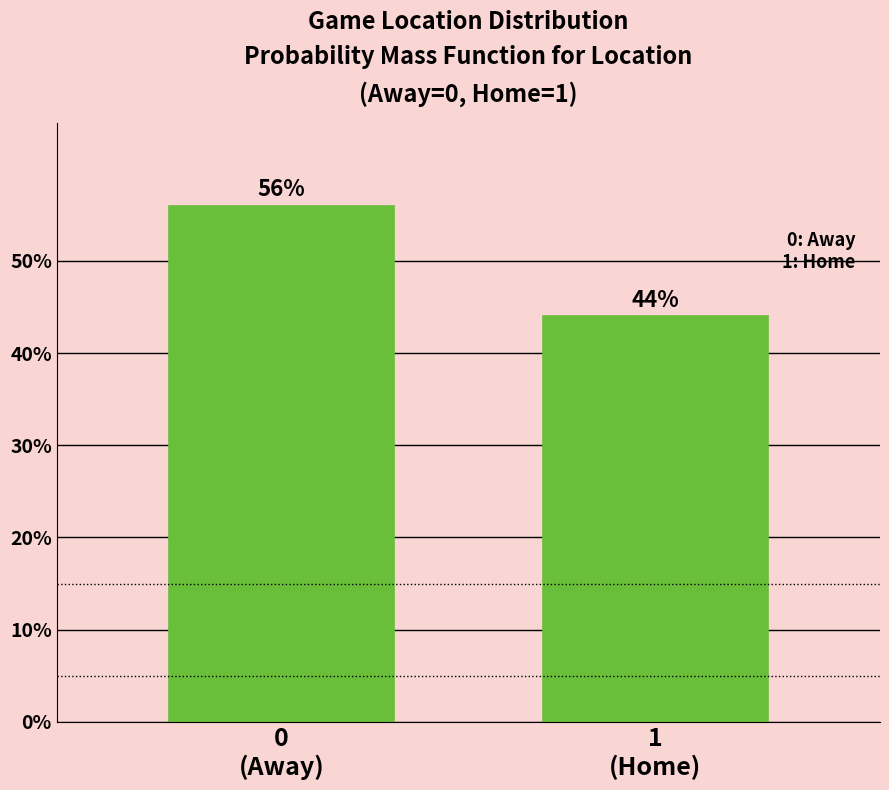

Reading right to left, extract all data points from this chart.

44.0	56.0